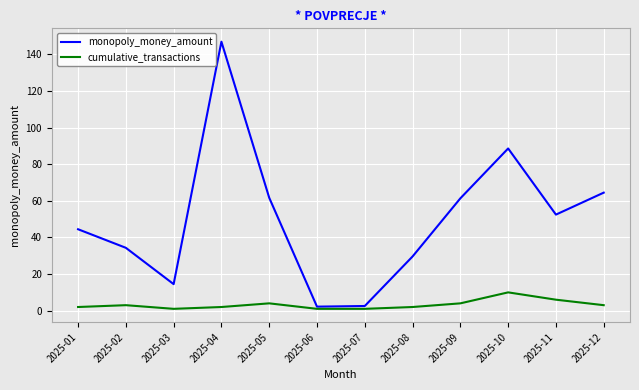

How many categories are shown in the chart?

12